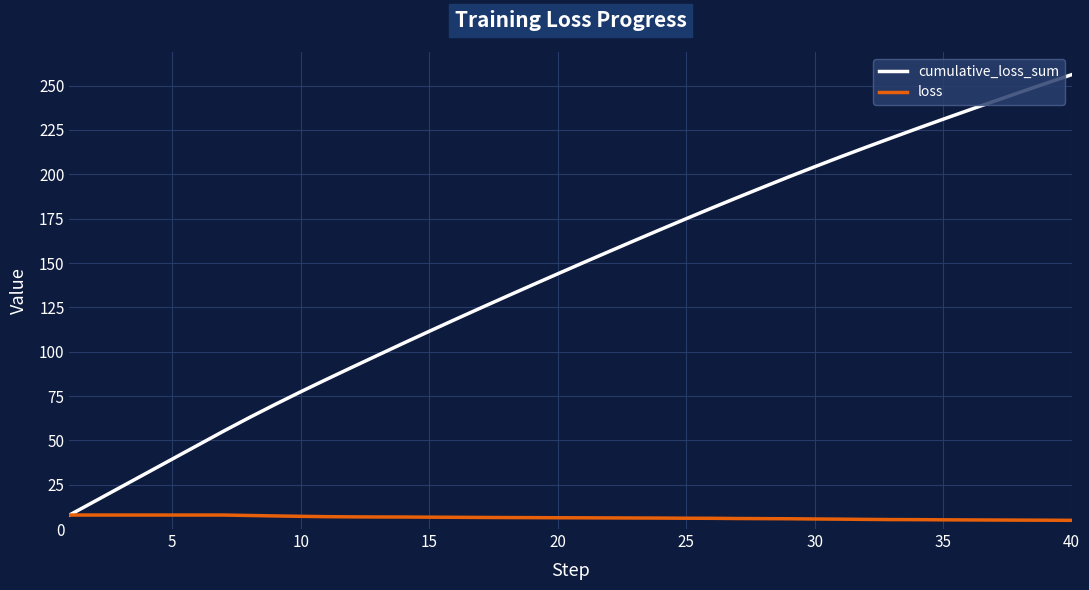

Which series has the largest total across all categories?

cumulative_loss_sum